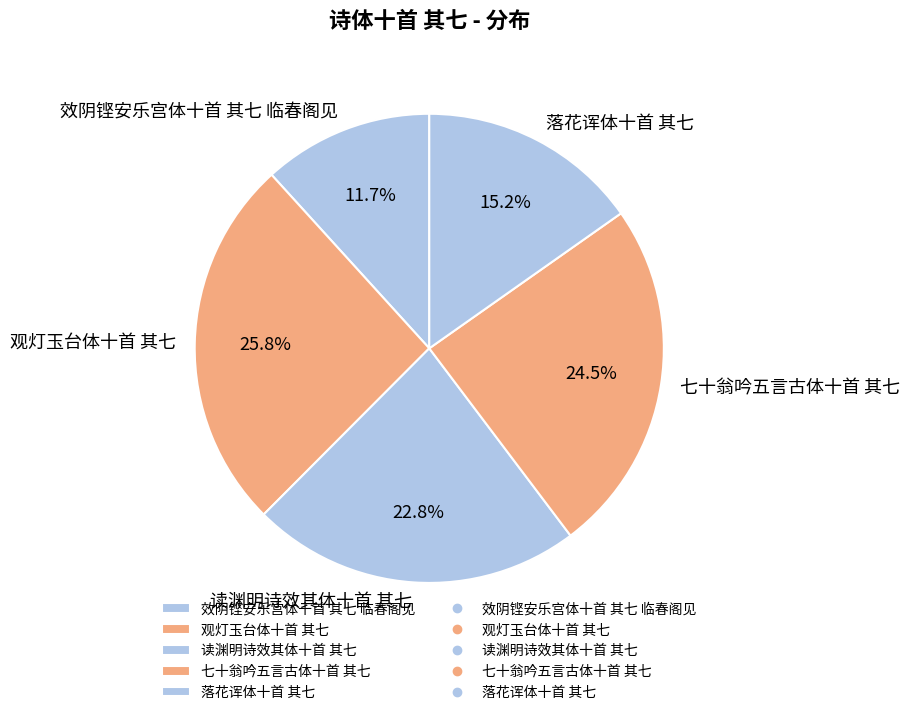

Does 七十翁吟五言古体十首 其七 account for over 50% of the chart?

No